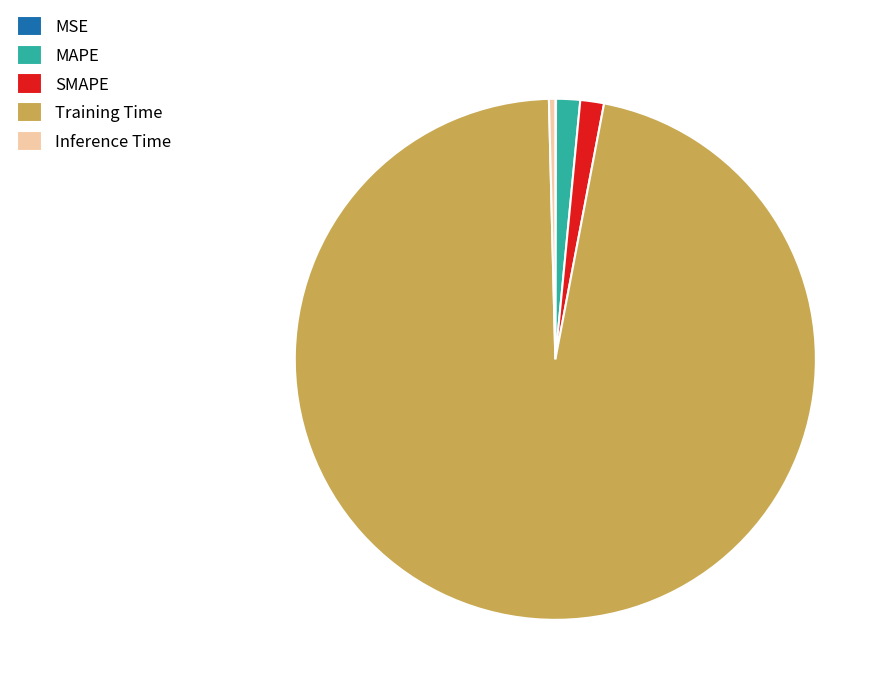

Does Training Time account for over 50% of the chart?

Yes